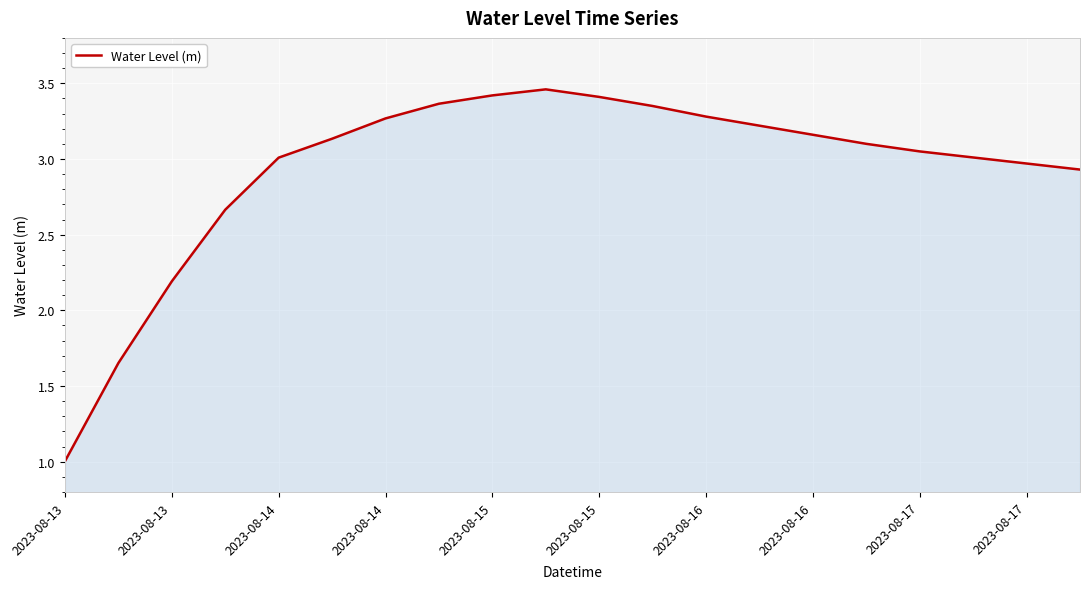

How many lines are shown in the chart?

1